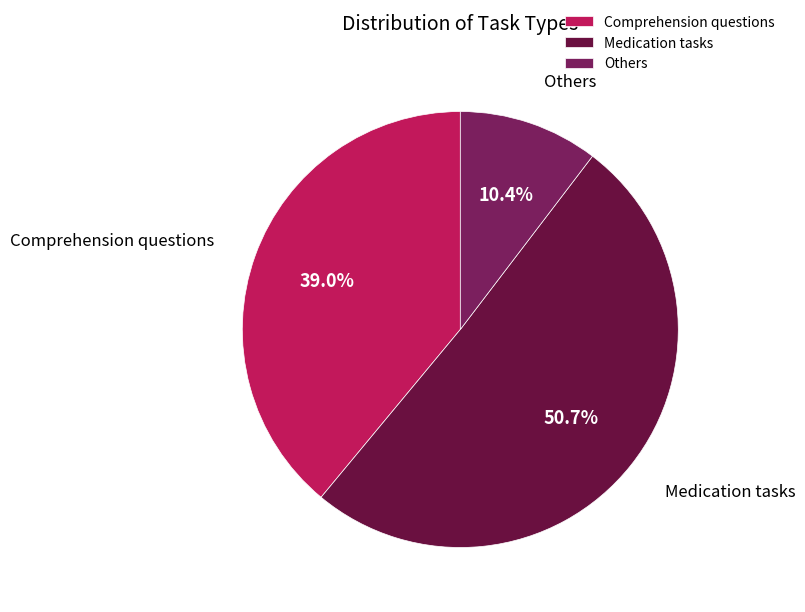

Is the sum of Comprehension questions and Medication tasks greater than half?

Yes